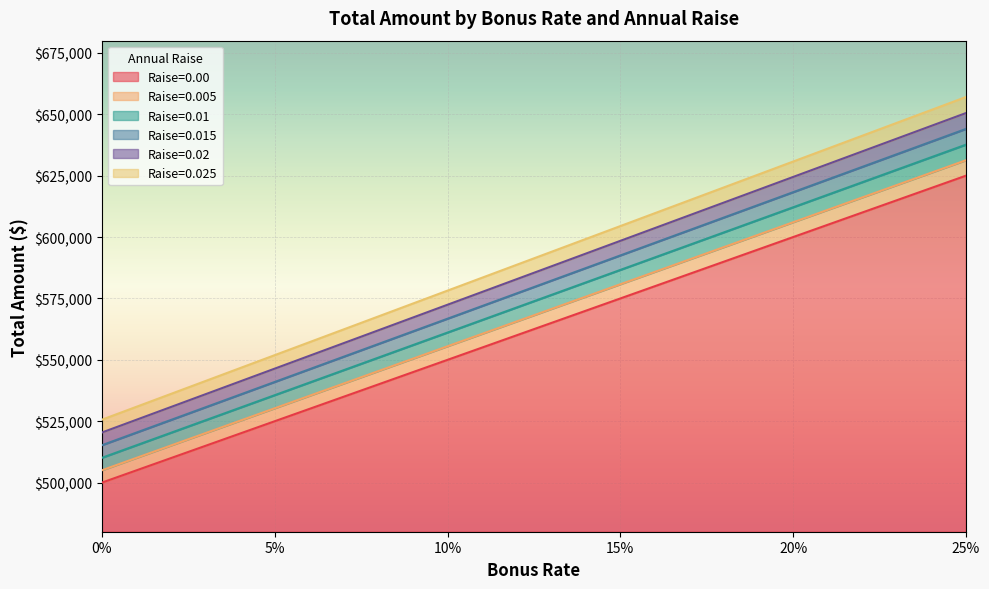

List the labels in order of Raise=0.00 value, smallest first.

0%, 5%, 10%, 15%, 20%, 25%